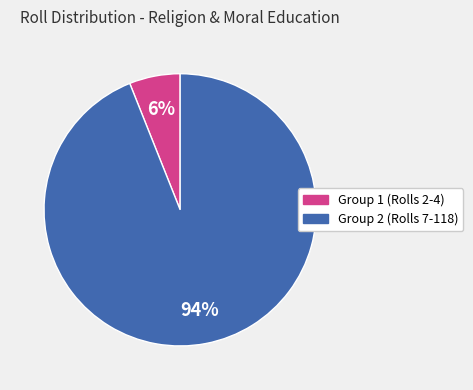

To the nearest percent, what is the difference between the largest and smallest slice percentages?

88%